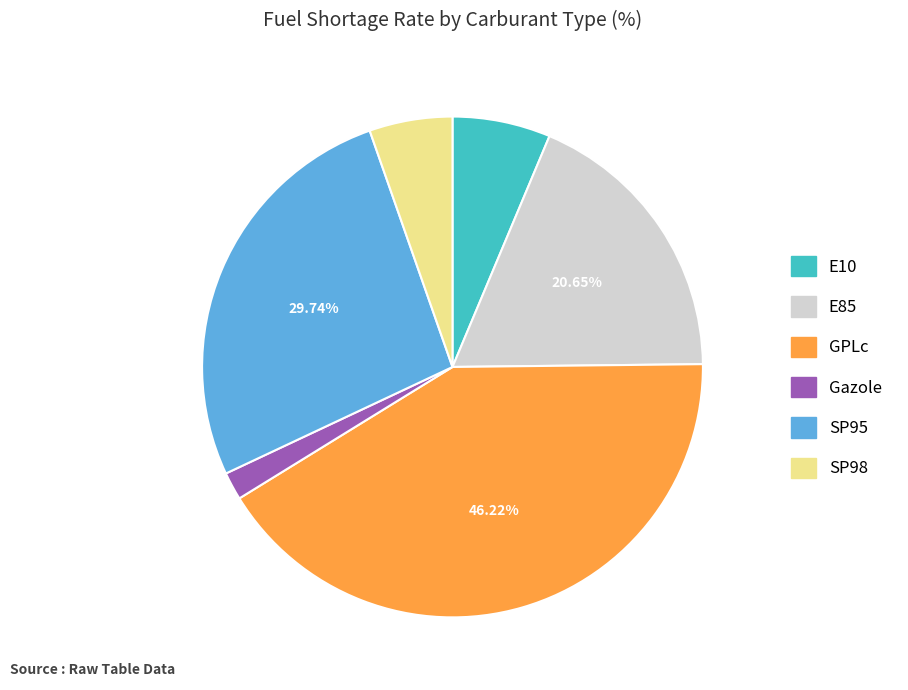

Which slice is the smallest?

Gazole